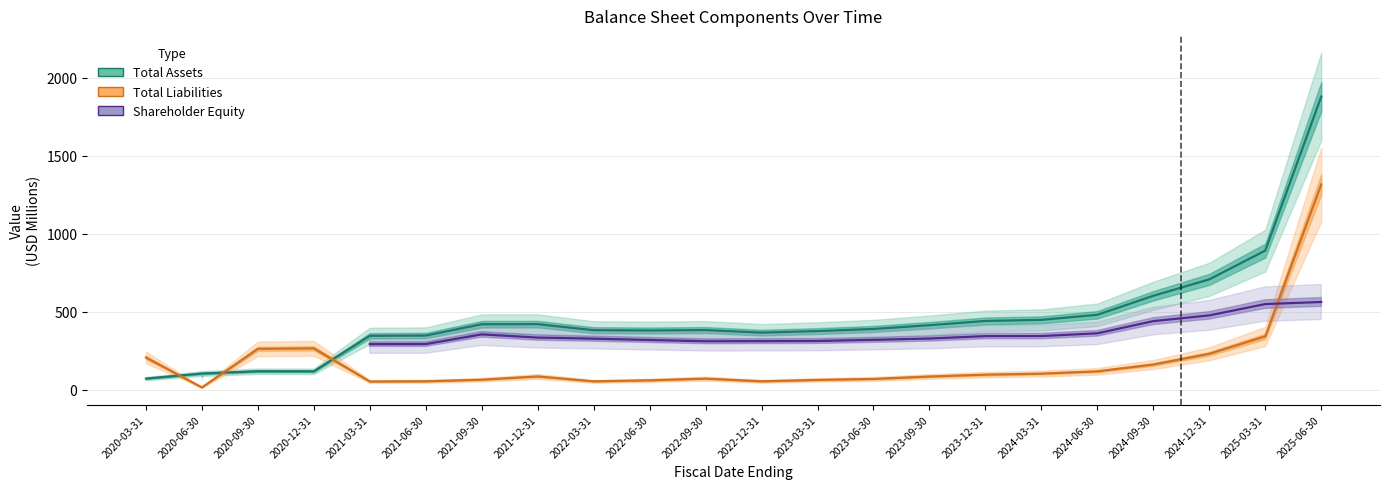

What is the total value across all series at 2023-03-31?

752.6